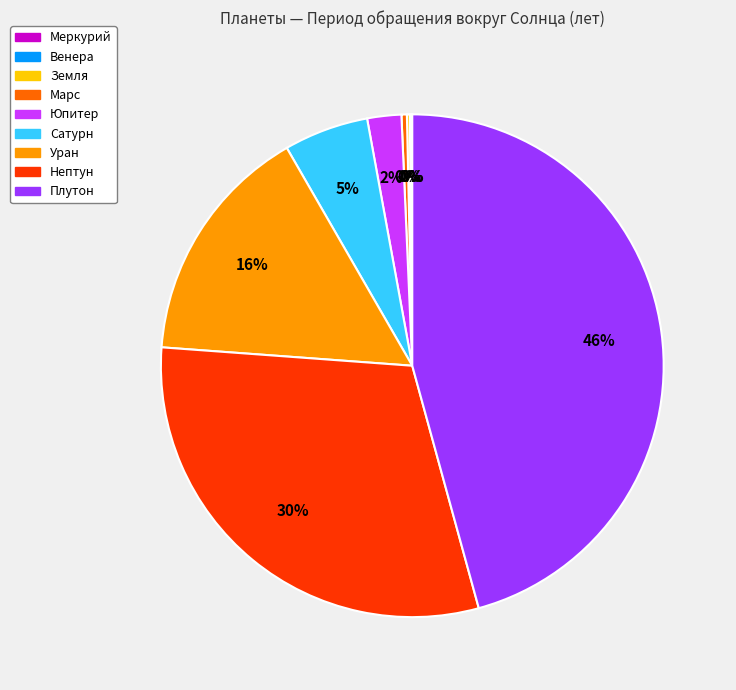

What percentage is the Сатурн slice, to the nearest percent?

5%